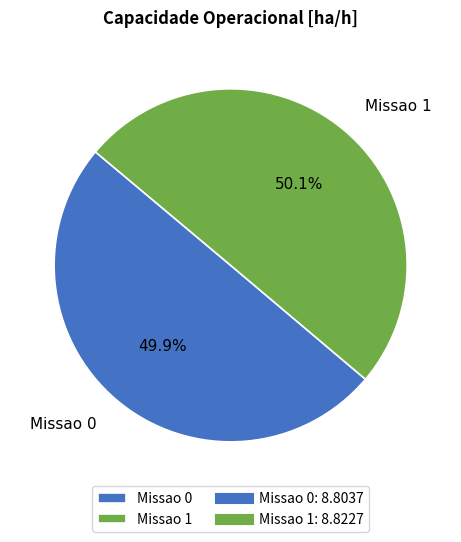

To the nearest percent, what is the average slice percentage?

50%